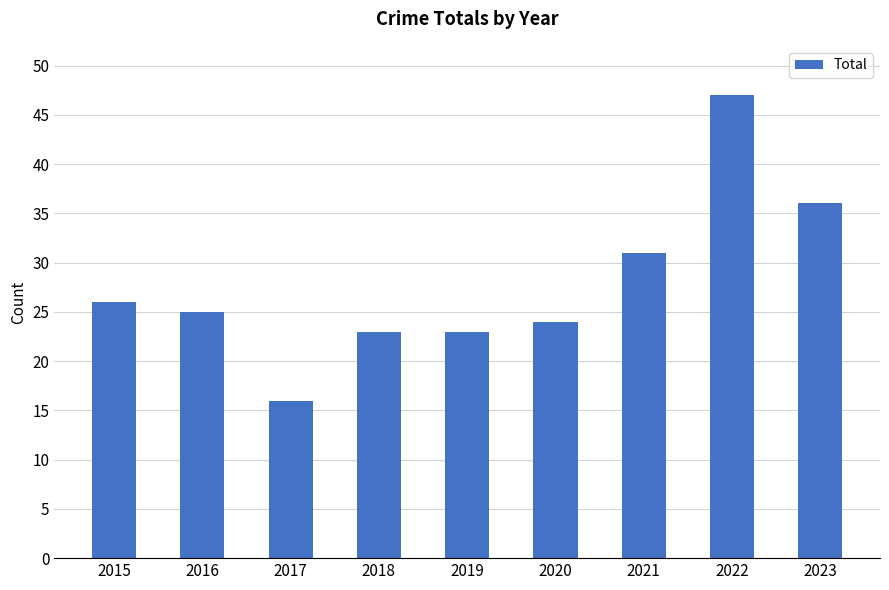

How many bars are there in total?

9